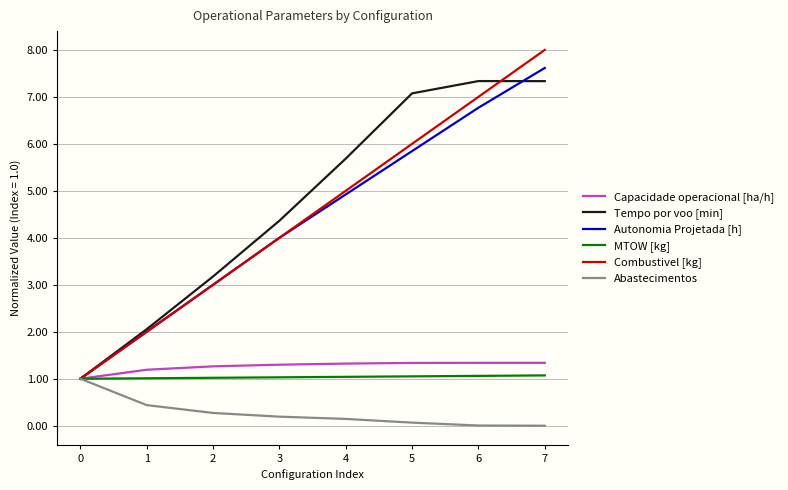

Which series has the widest spread of values?

Combustivel [kg]